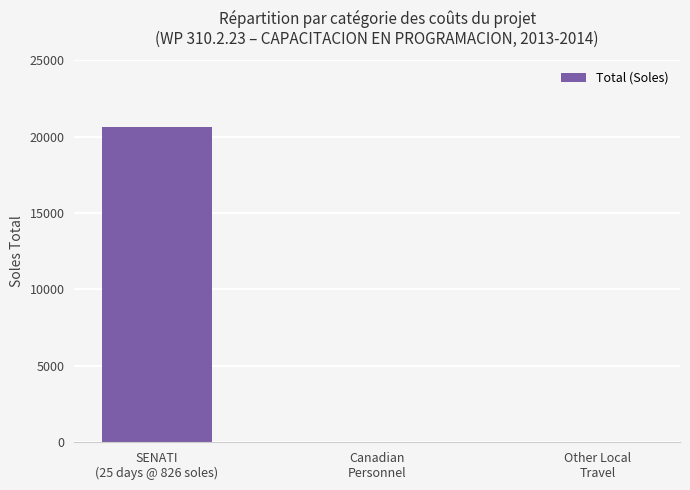

What is the sum of all values?

20650